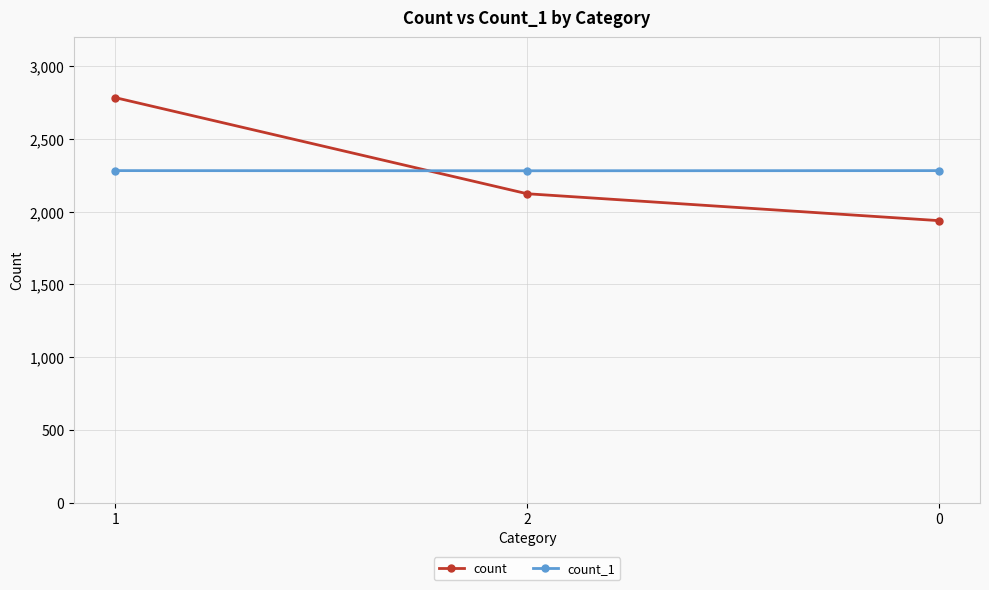

Rank the series at 1 from lowest to highest value.

count_1, count